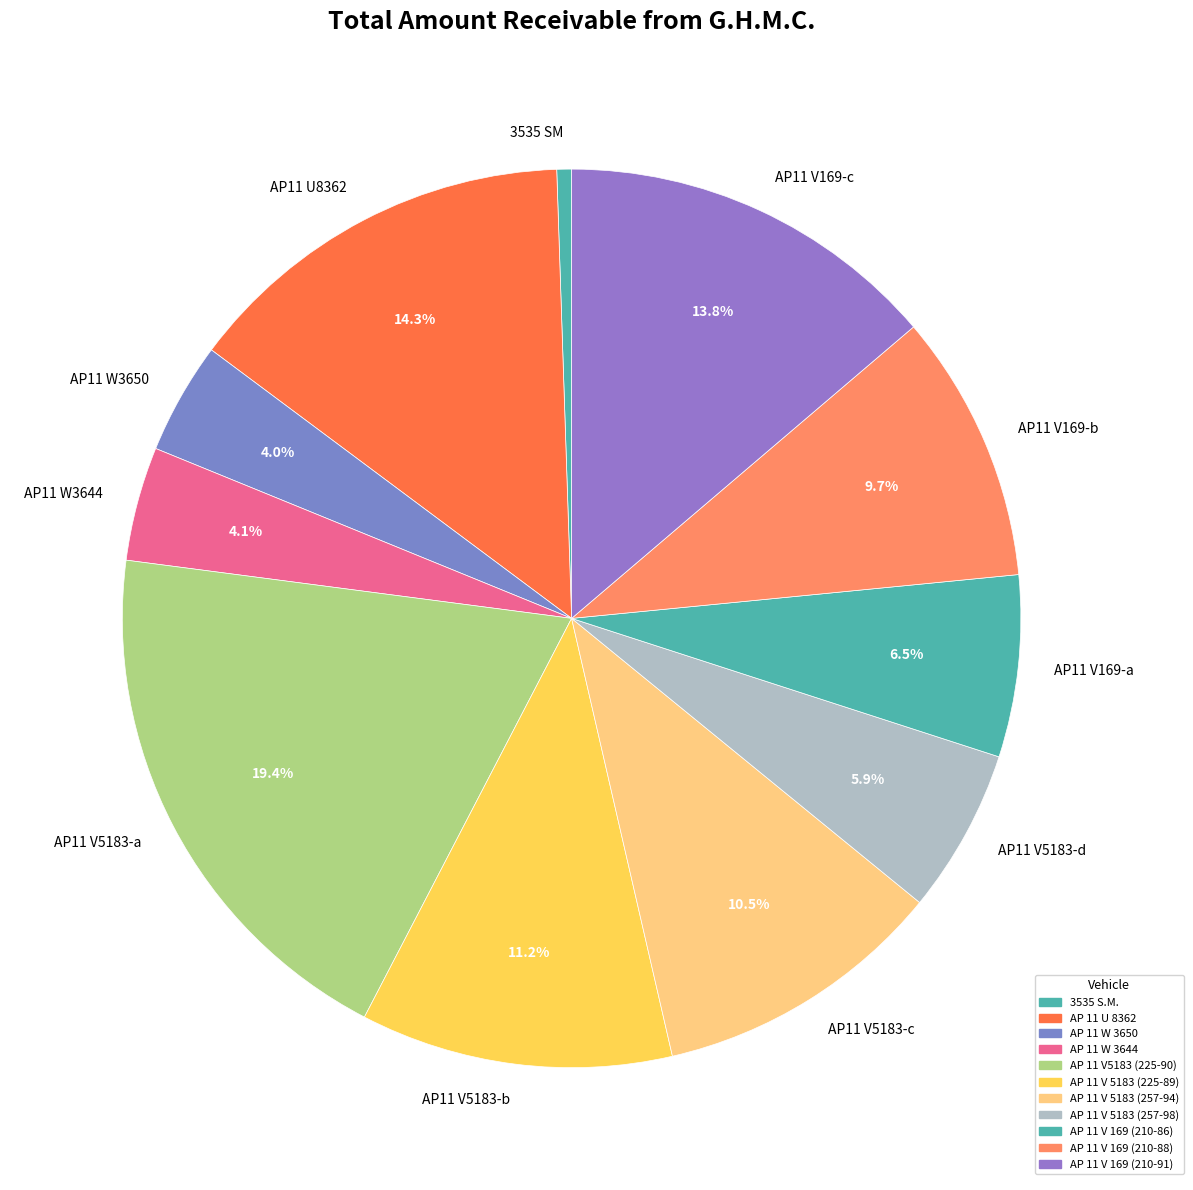

Does AP11 V5183-c account for over 50% of the chart?

No